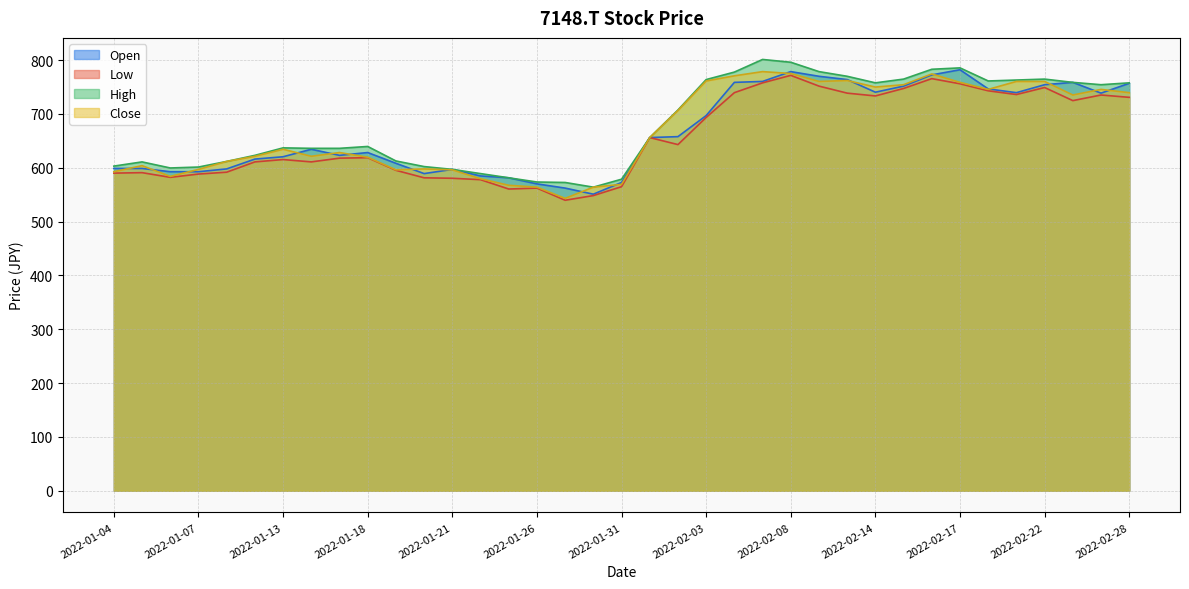

What position from the right is 2022-01-12?

32